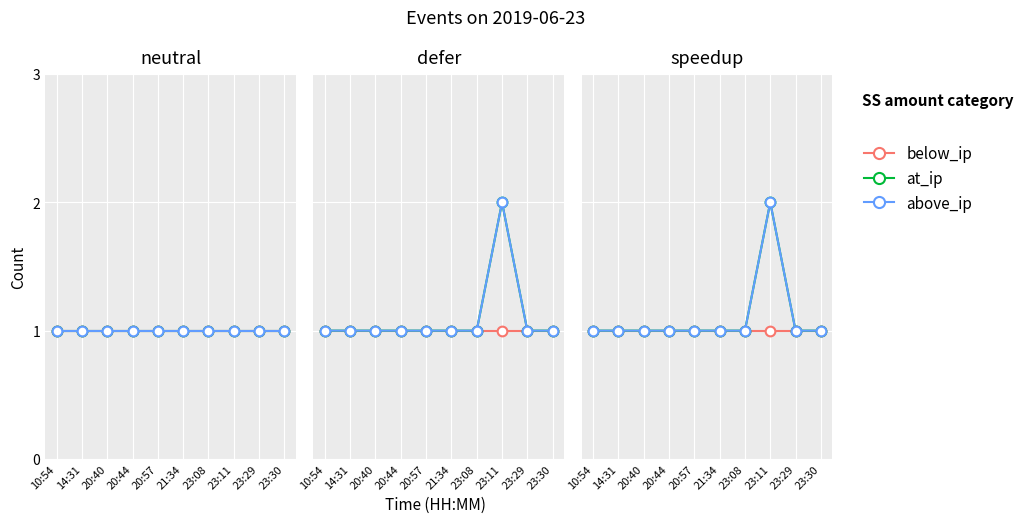

How many data points in above_ip are above 1?

1